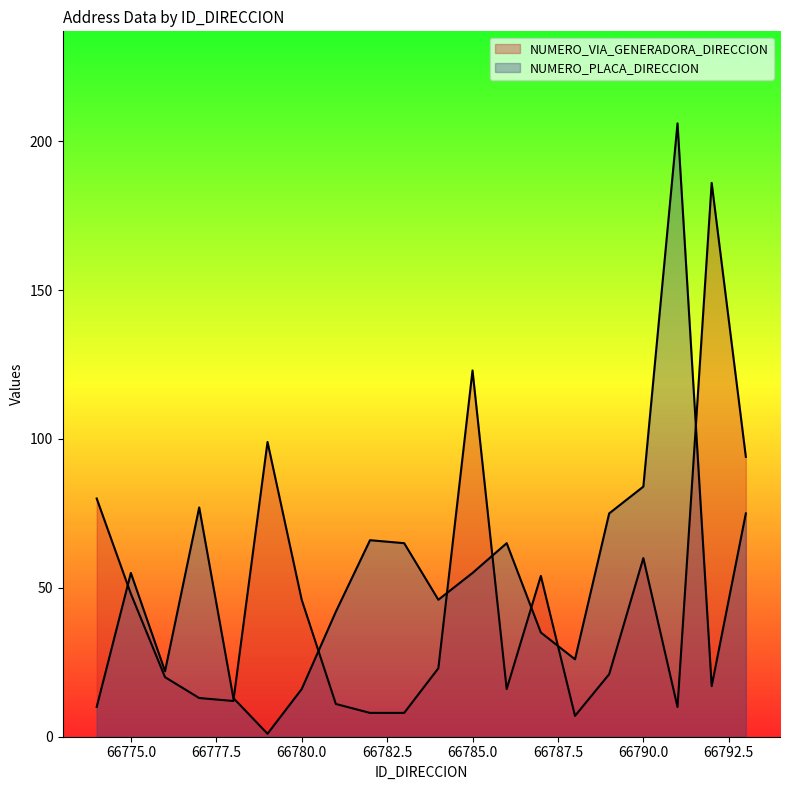

List the series in order of their peak value, highest first.

NUMERO_PLACA_DIRECCION, NUMERO_VIA_GENERADORA_DIRECCION